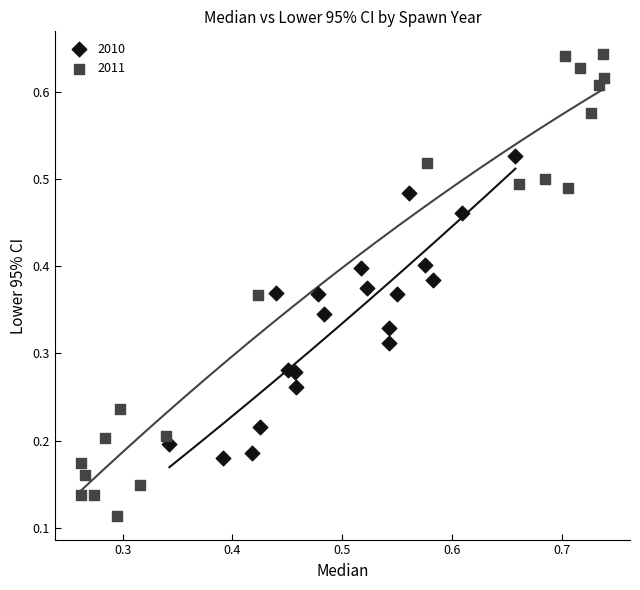

Which series contains the lowest Y value?

2011